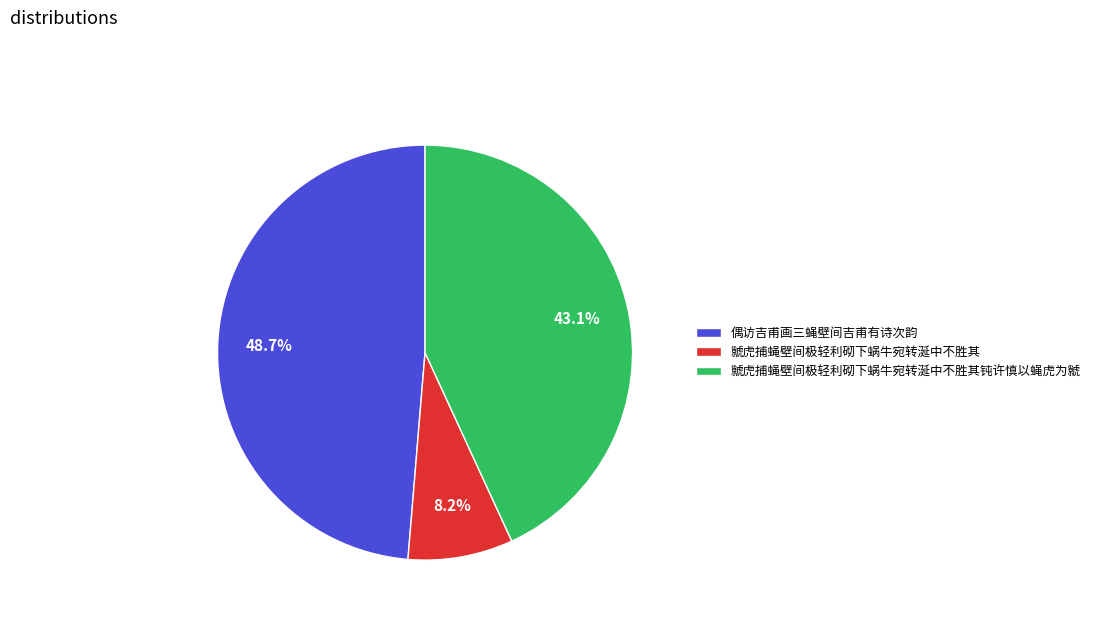

Is there a majority slice in this chart?

No